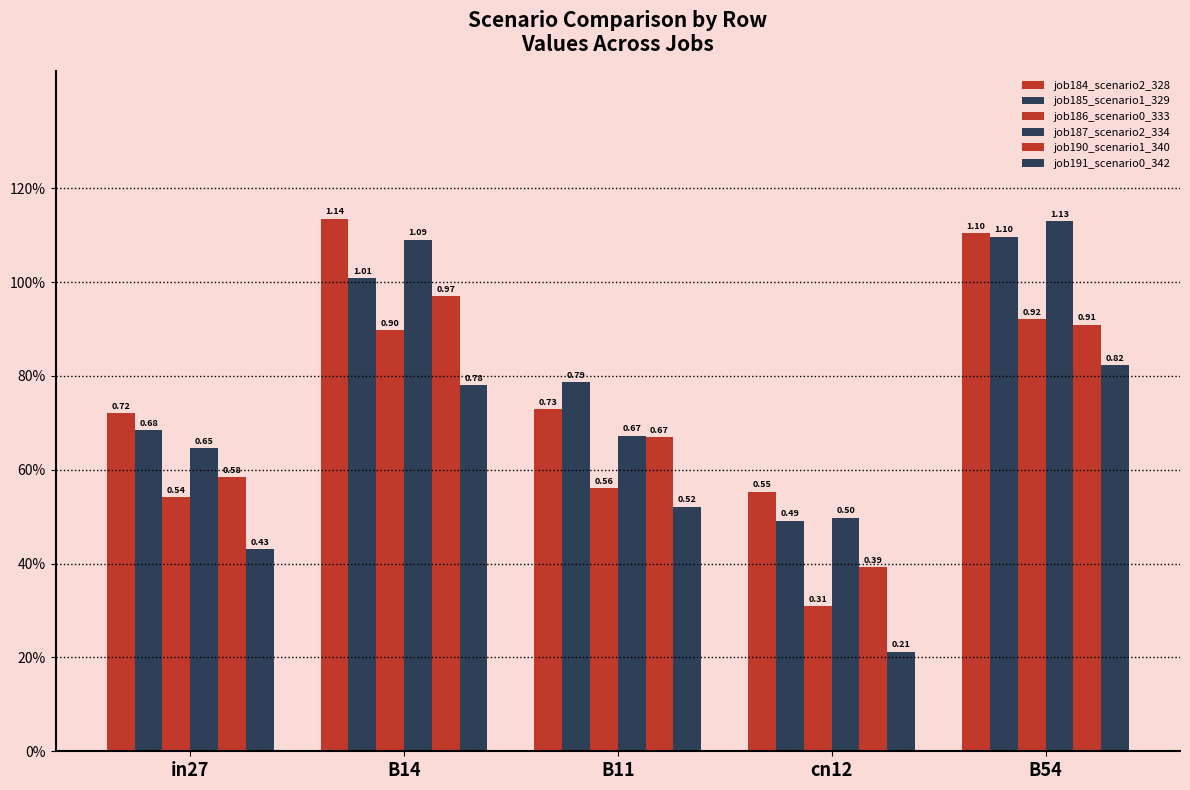

Does the chart contain stacked bars?

No